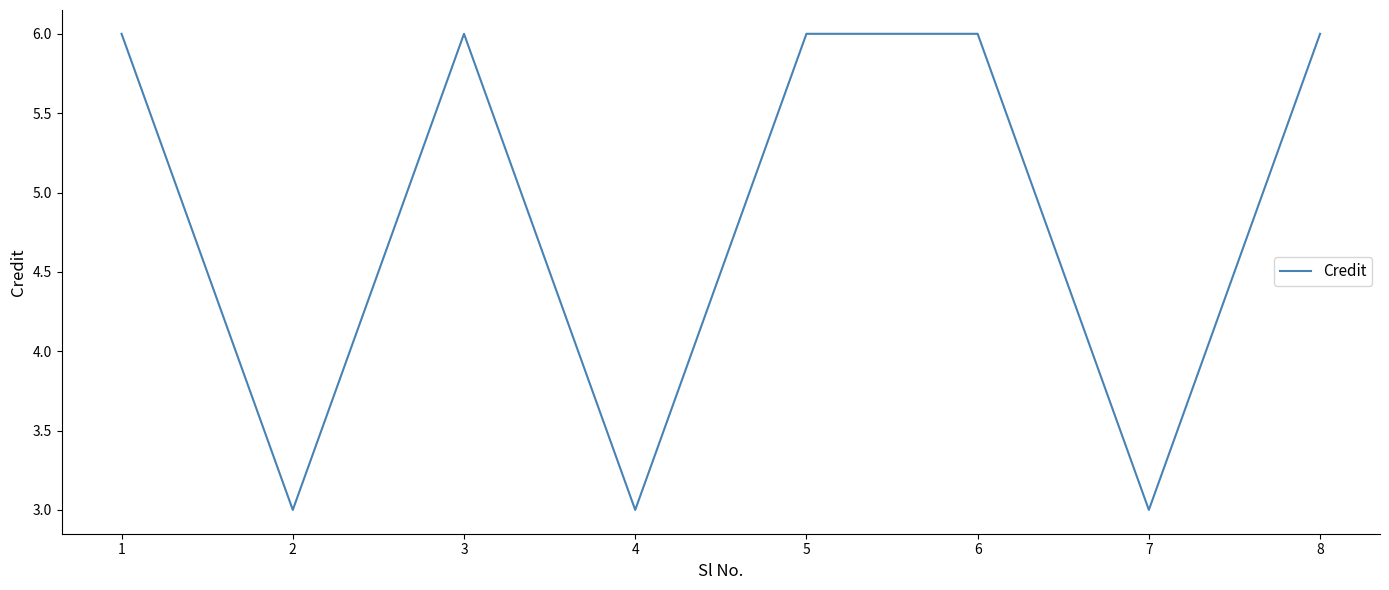

What is the sum of the values at 2 and 6?

9